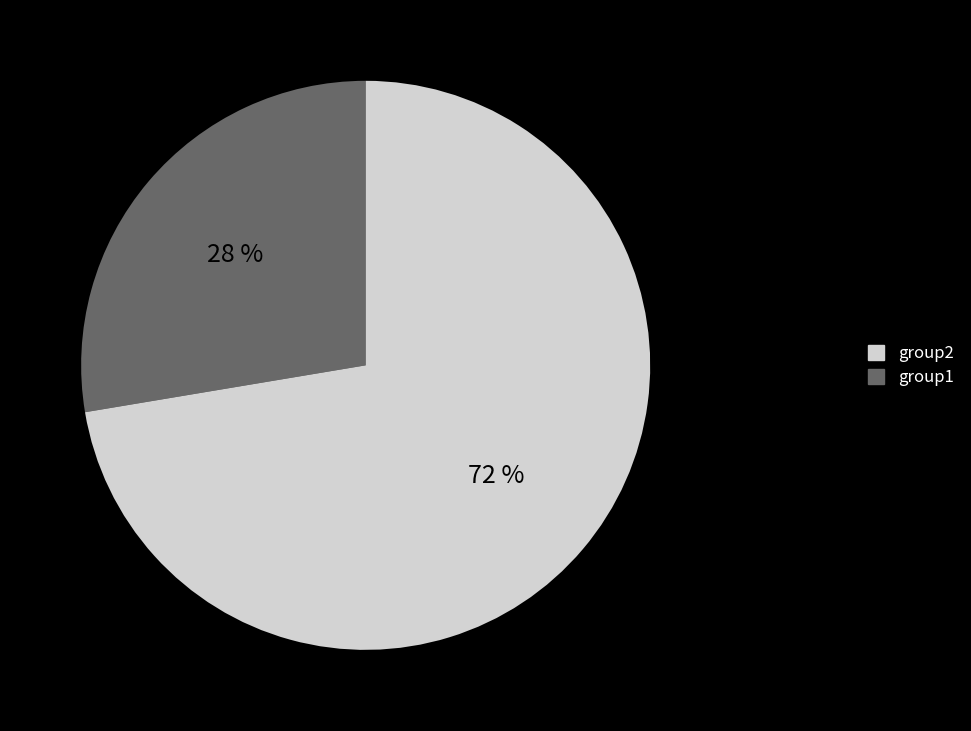

To the nearest percent, what is the average slice percentage?

50%